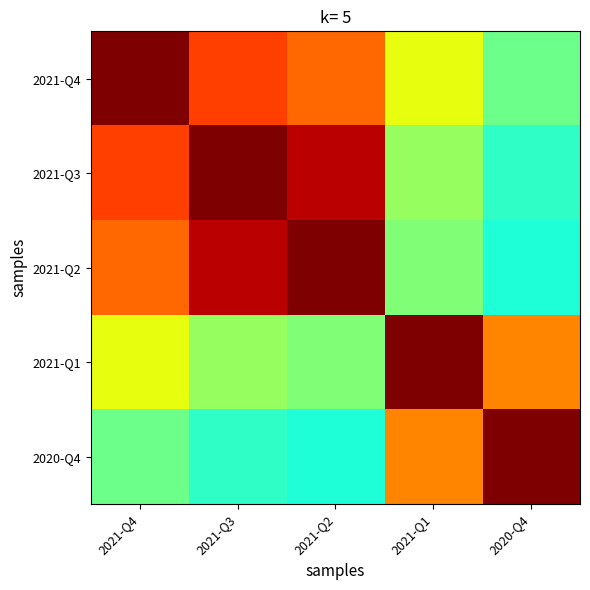

What is the minimum value shown in the chart?

0.4